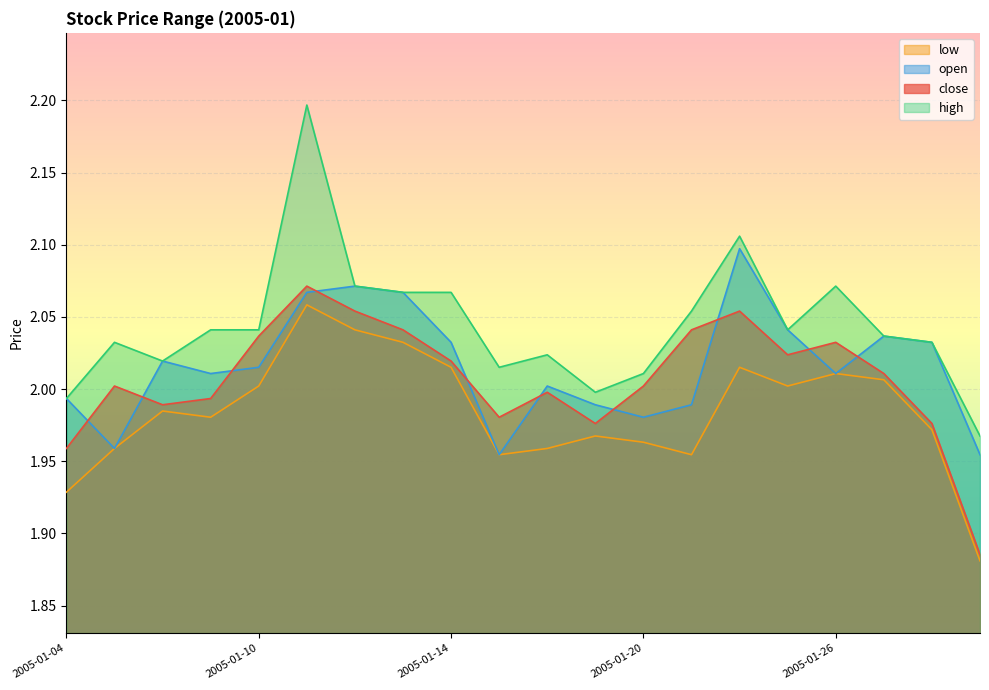

How many distinct data groups are displayed?

4